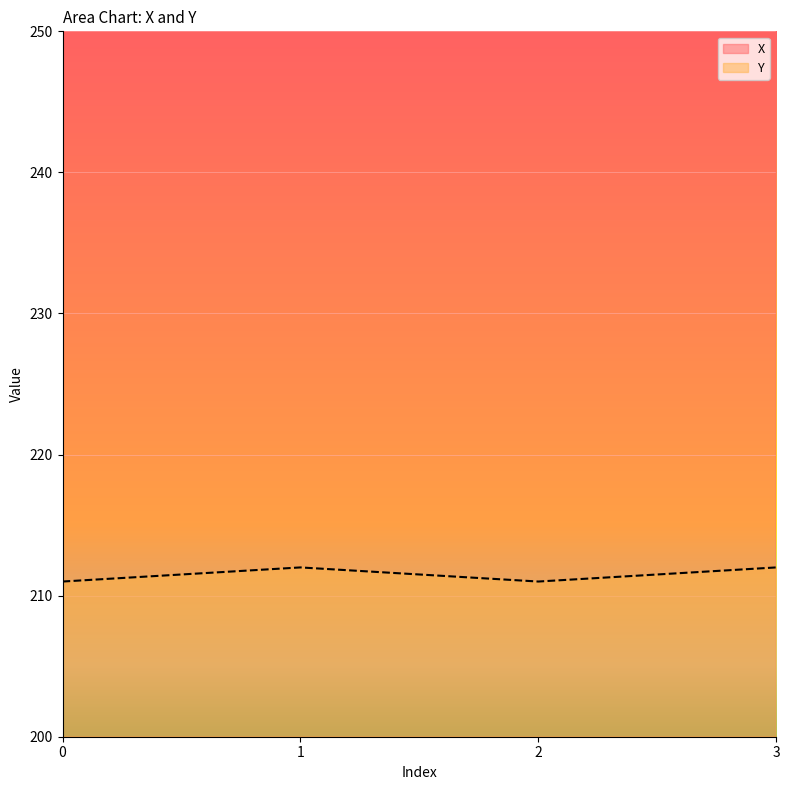

The X series shows 339 at 2. True or false?

True